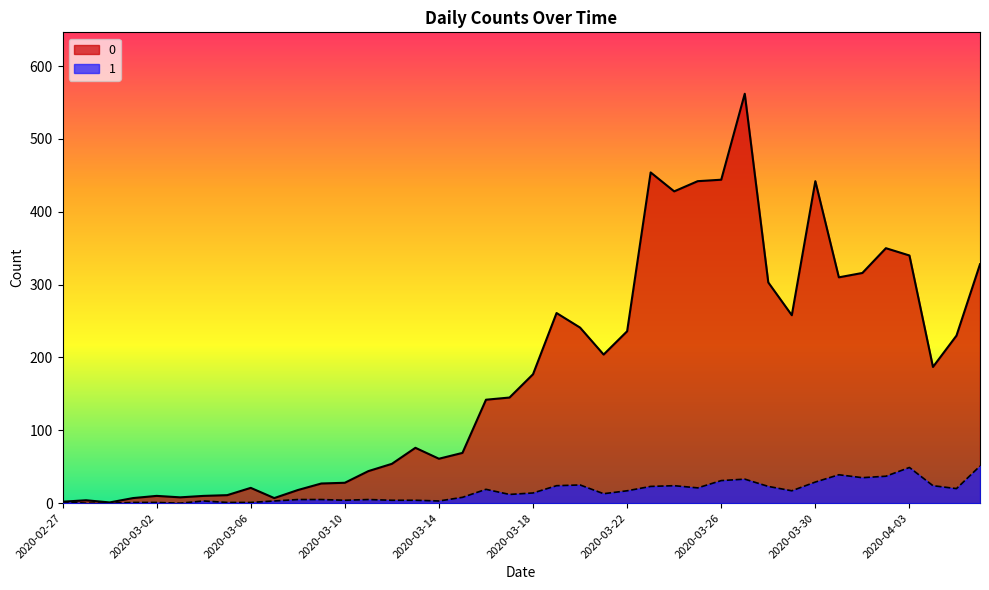

Which category has the lowest value in the 1 series?

2020-02-28